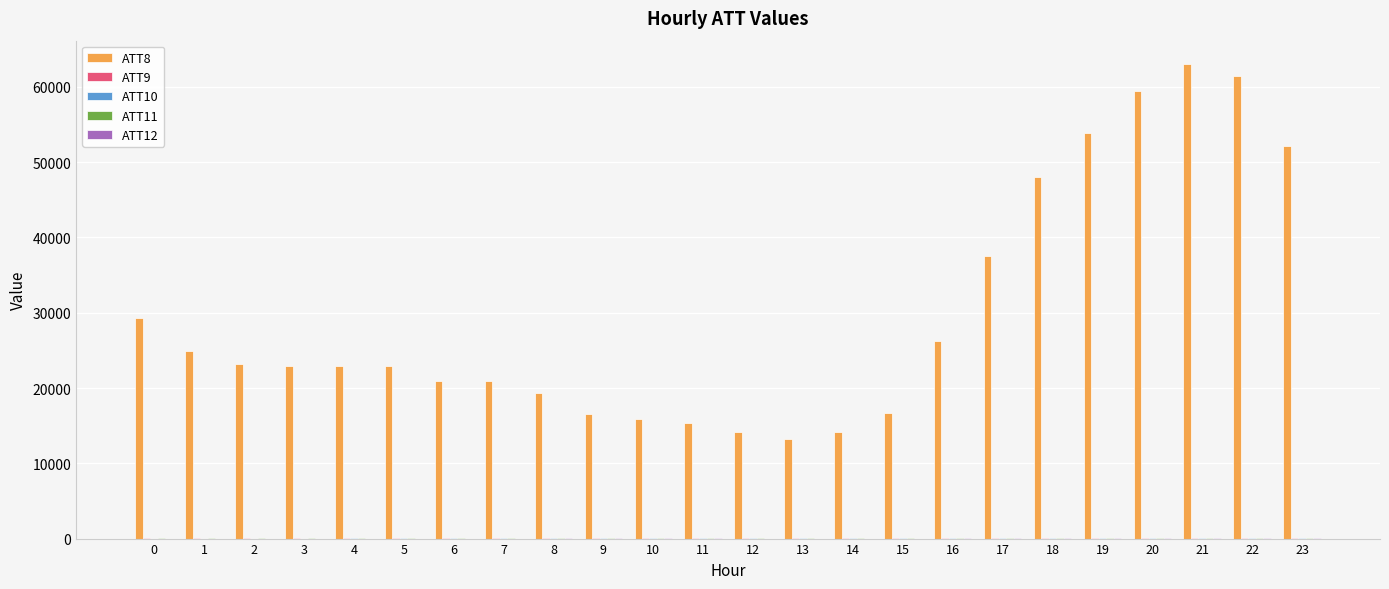

Which series has the largest total across all categories?

ATT8